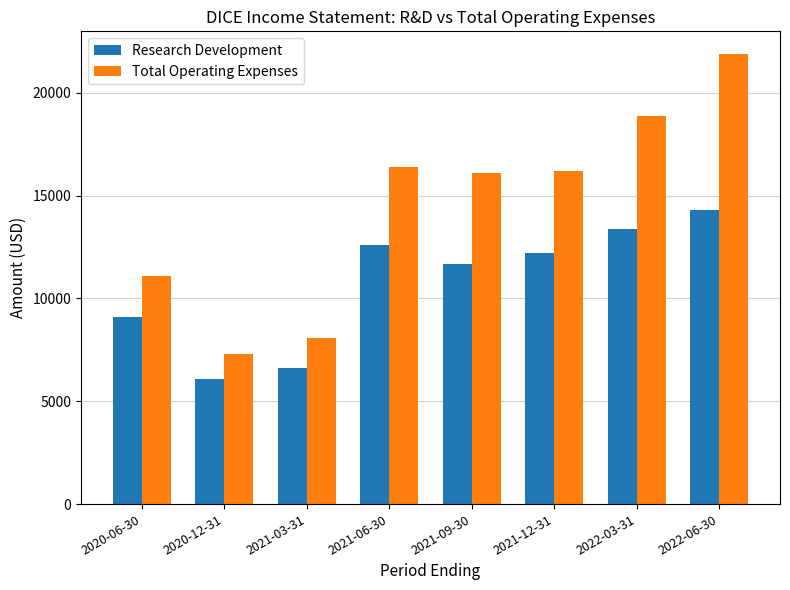

What is the difference between the second highest and second lowest values in the Research Development series?

6800